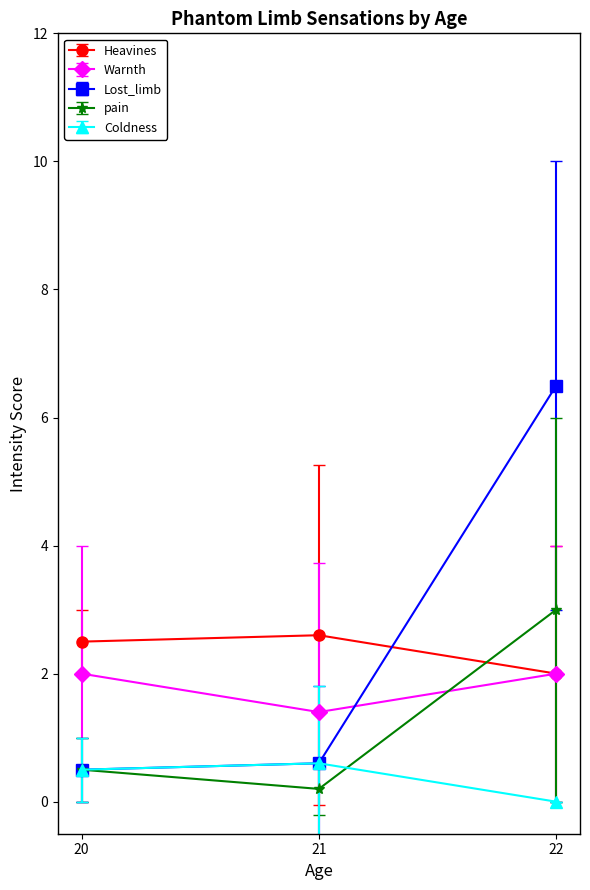

True or false: Heavines has a value of 2.0 at 22.

True